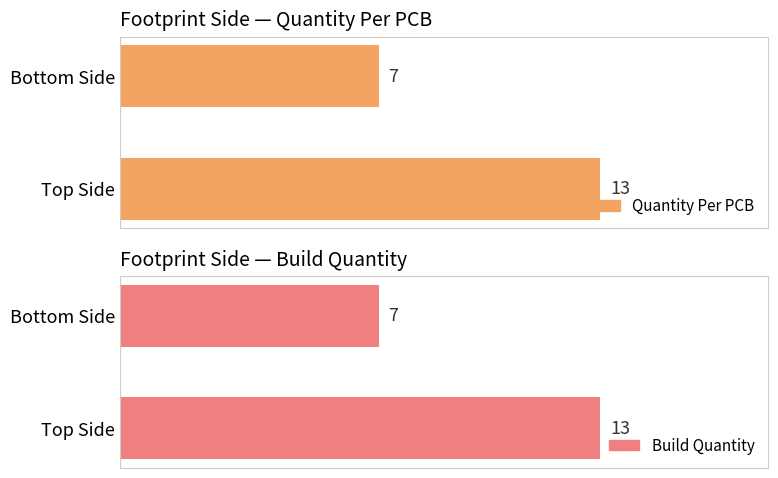

What is the total value across all series at Bottom Side?

14